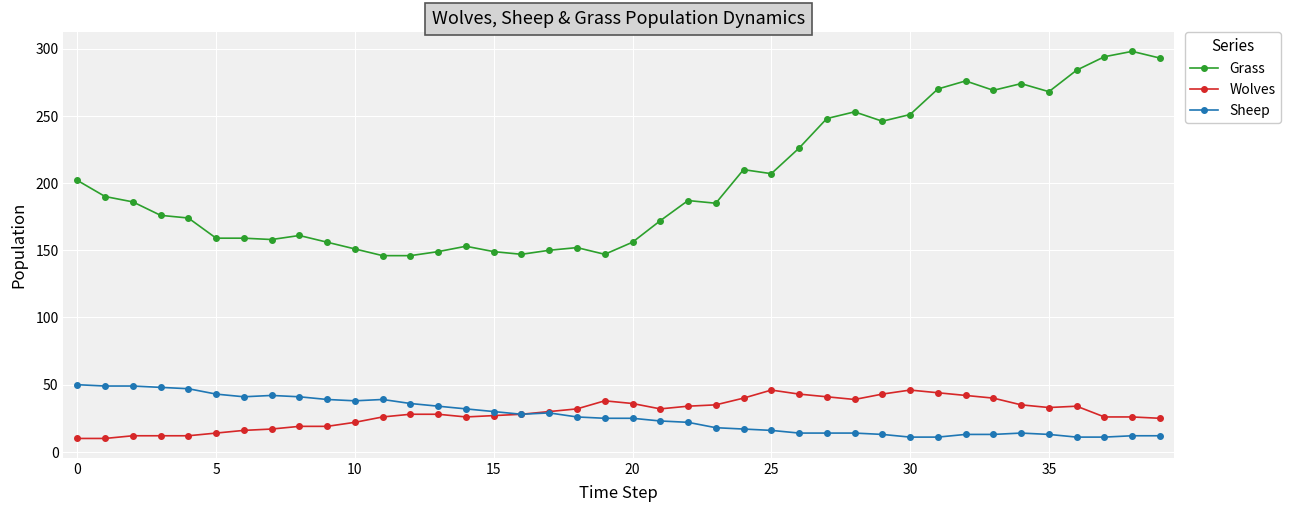

Which series has the widest spread of values?

Grass